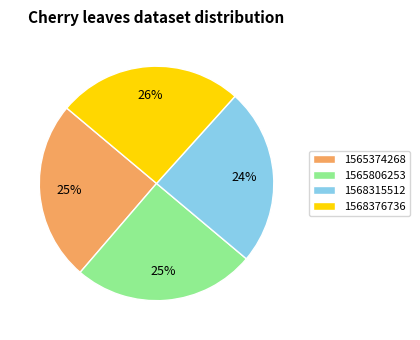

Does 1568315512 represent more than half of the total?

No